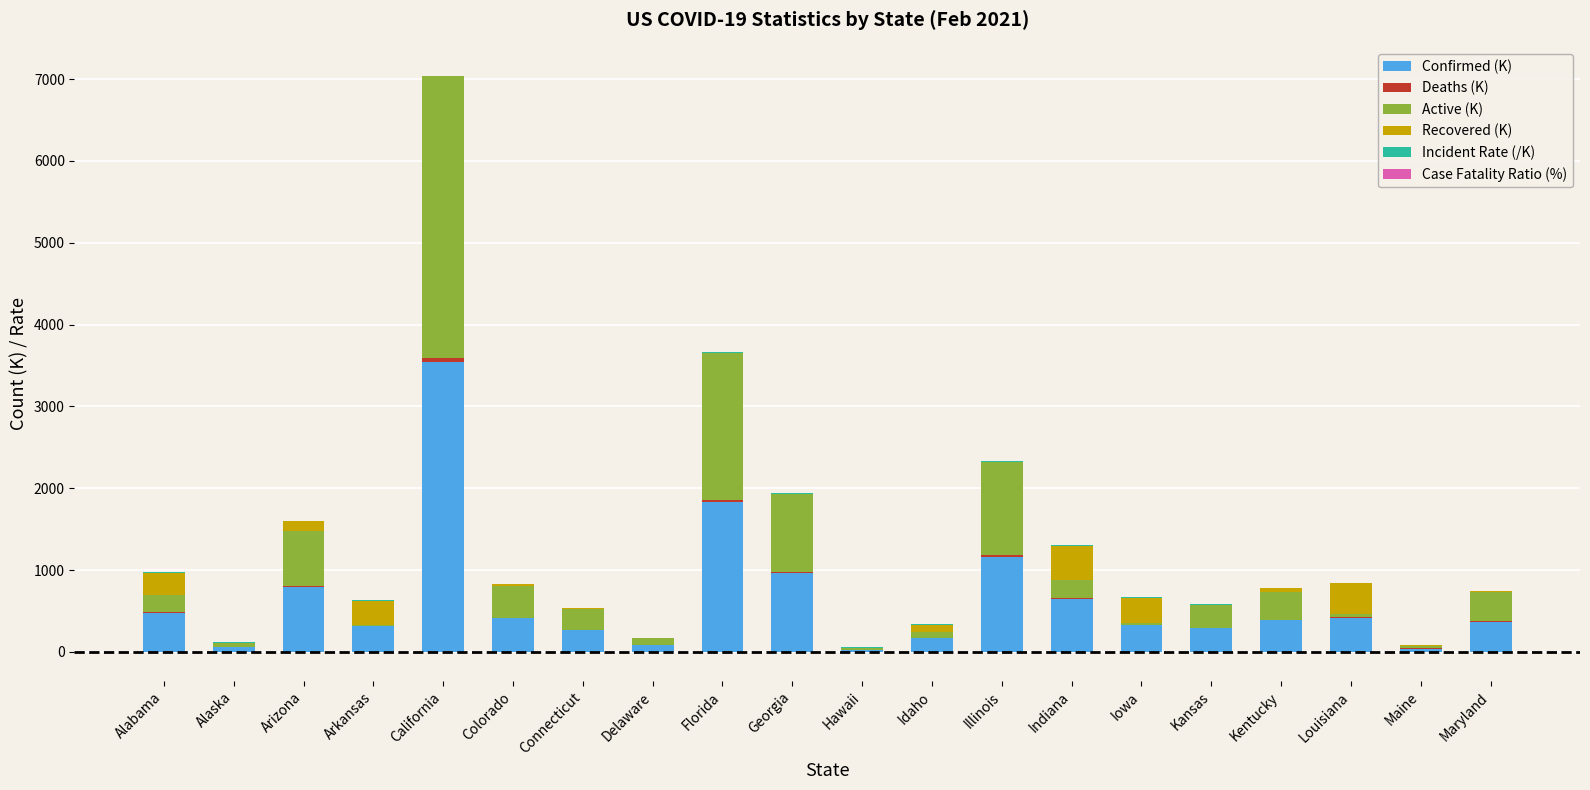

Between Idaho and Maine, which series saw the biggest shift?

Confirmed (K)